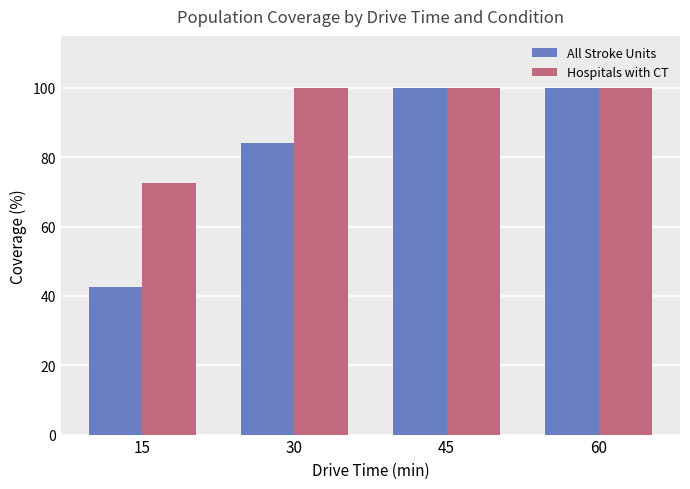

Between 15 and 60, which series saw the biggest shift?

All Stroke Units